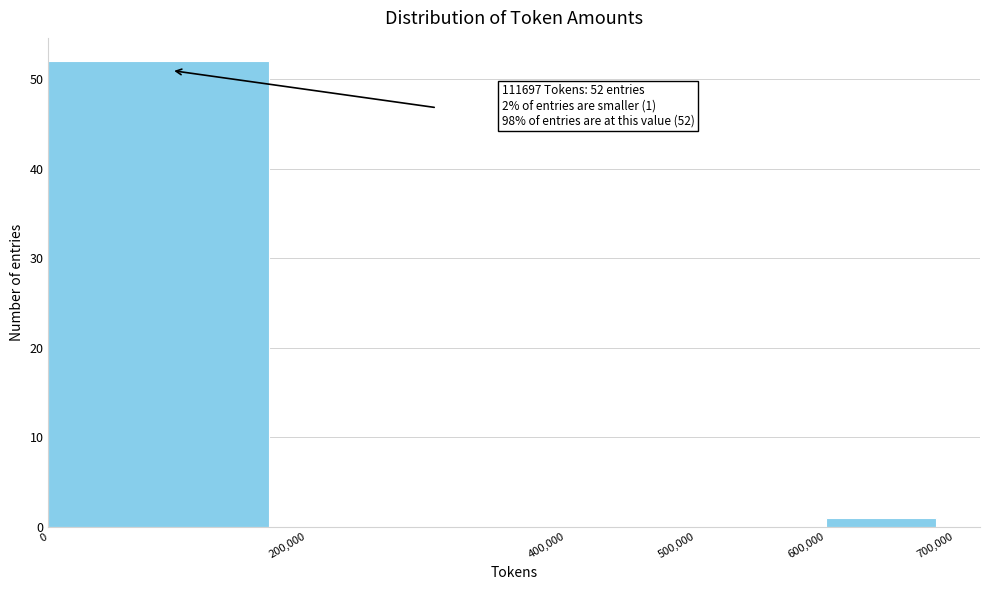

Which range on the x-axis has the tallest bar?

0 to 200,000